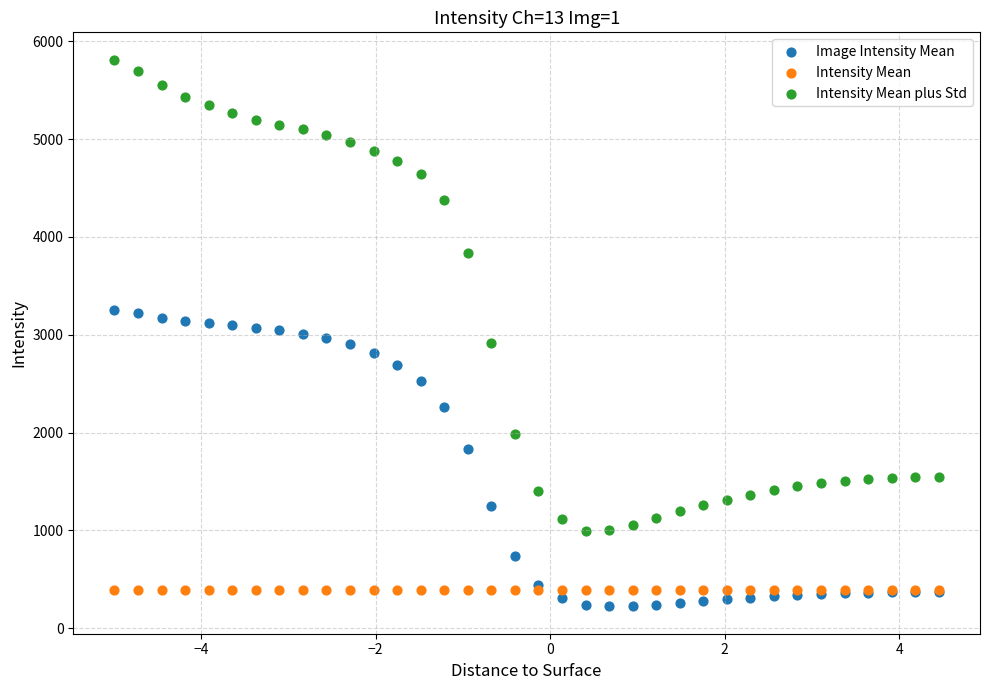

Which series reaches the maximum Y coordinate?

Intensity Mean plus Std